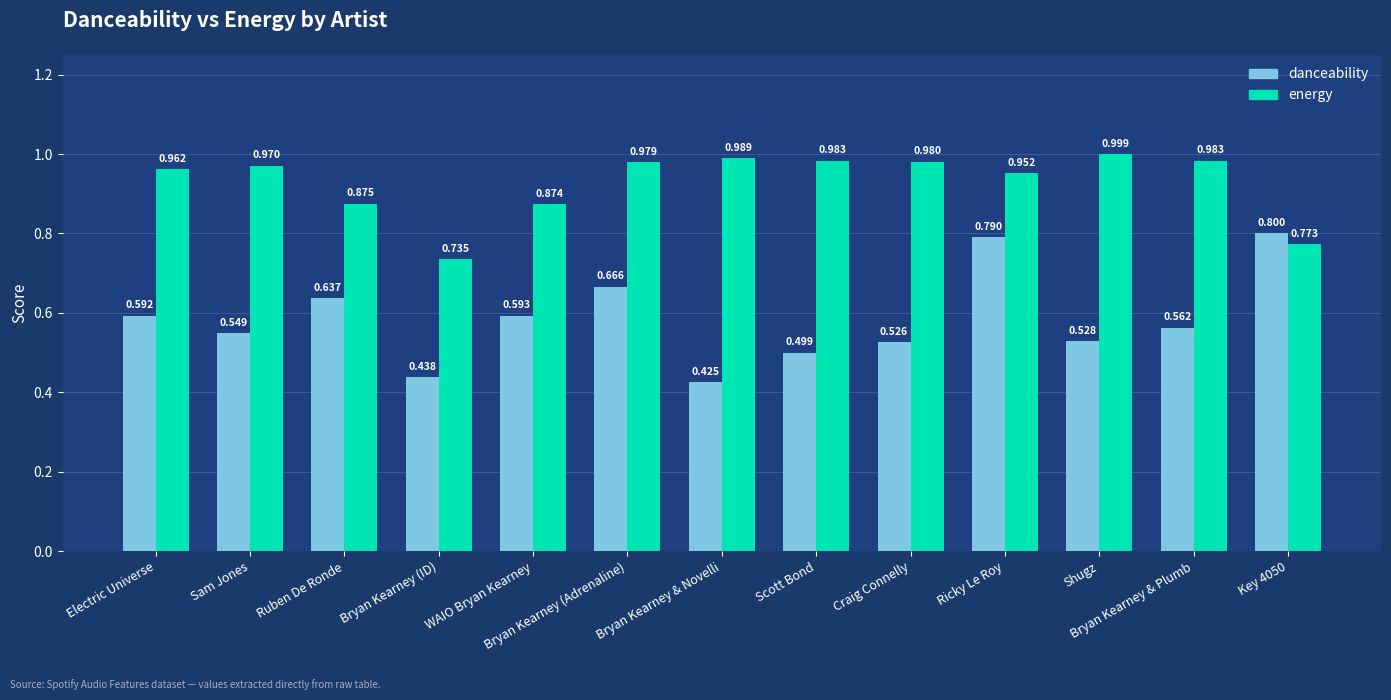

What is the label of the 2nd bar from the left?

Sam Jones